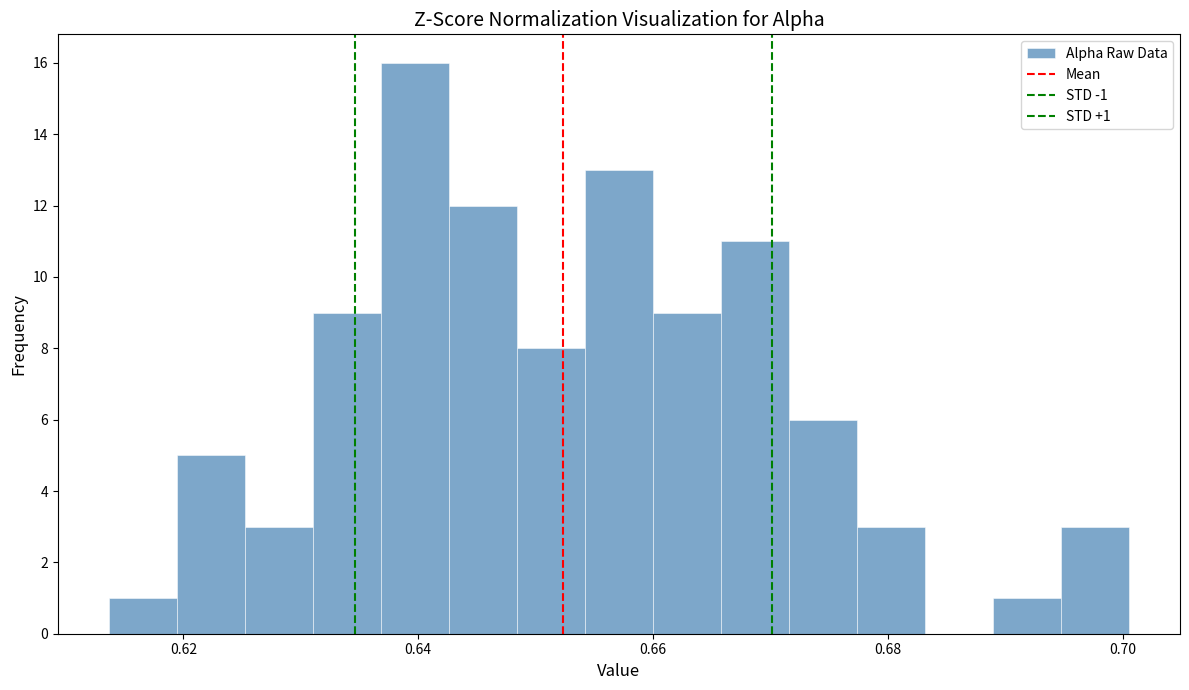

Around what value on the x-axis is the tallest bar? Give the approximate position of its centre, as read against the axis.

0.640